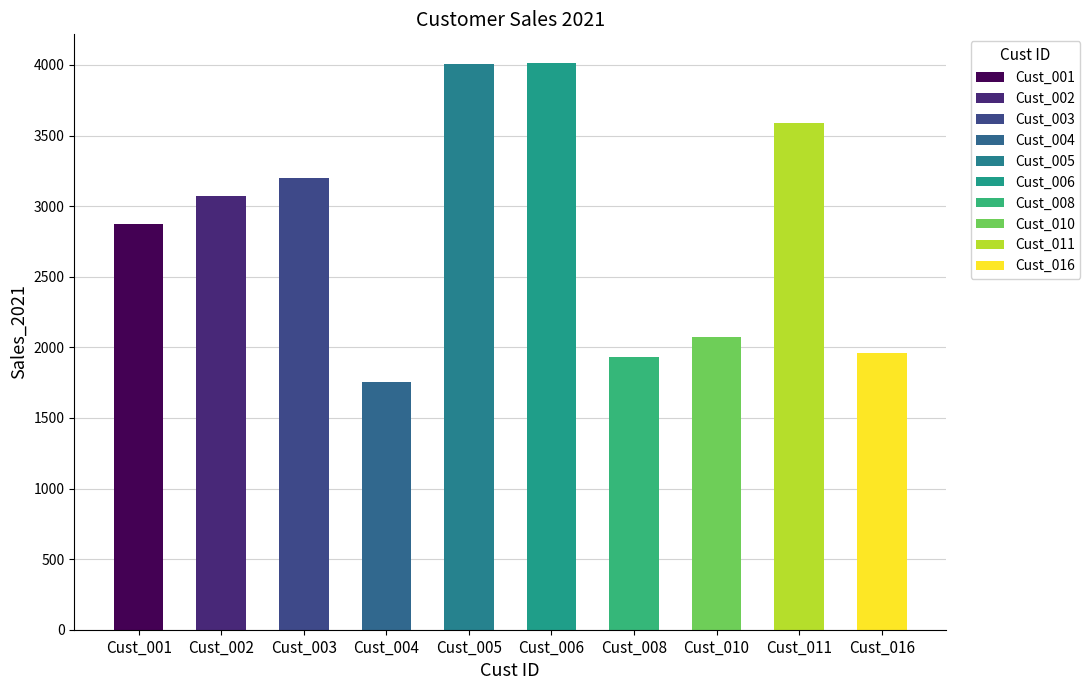

How many data points does each series have?

10